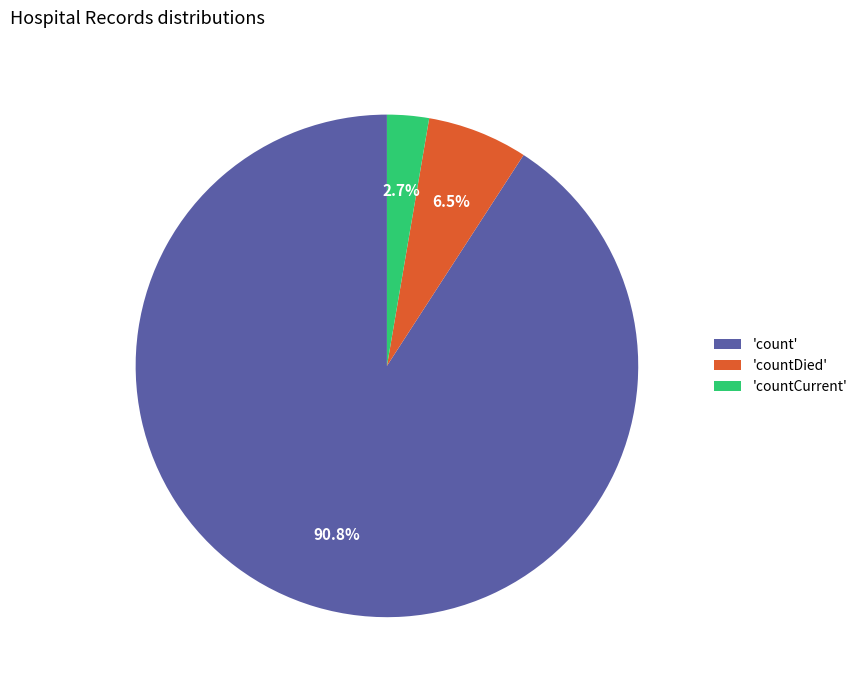

Does 'count' account for over 50% of the chart?

Yes